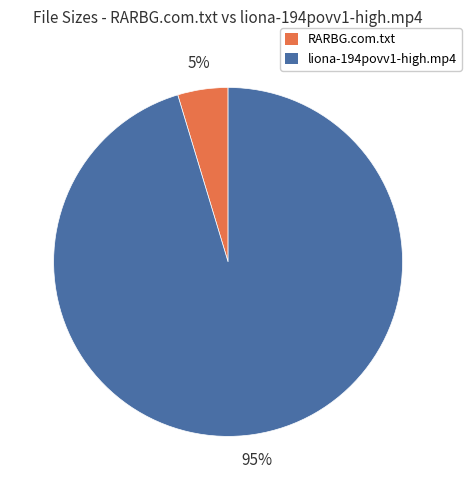

To the nearest percent, what percentage of the pie is liona-194povv1-high.mp4?

95%